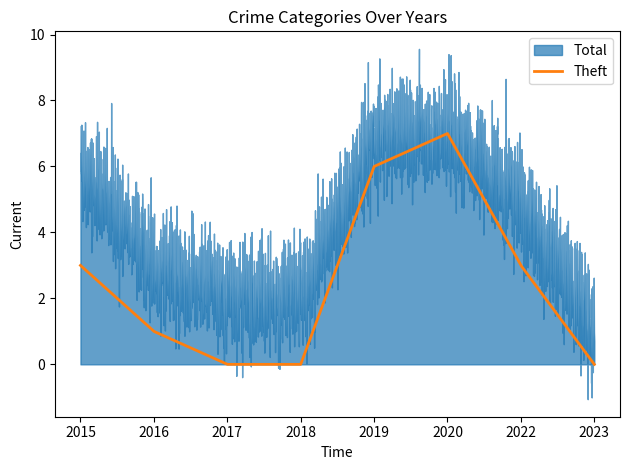

What is the maximum value for Theft?

7.0